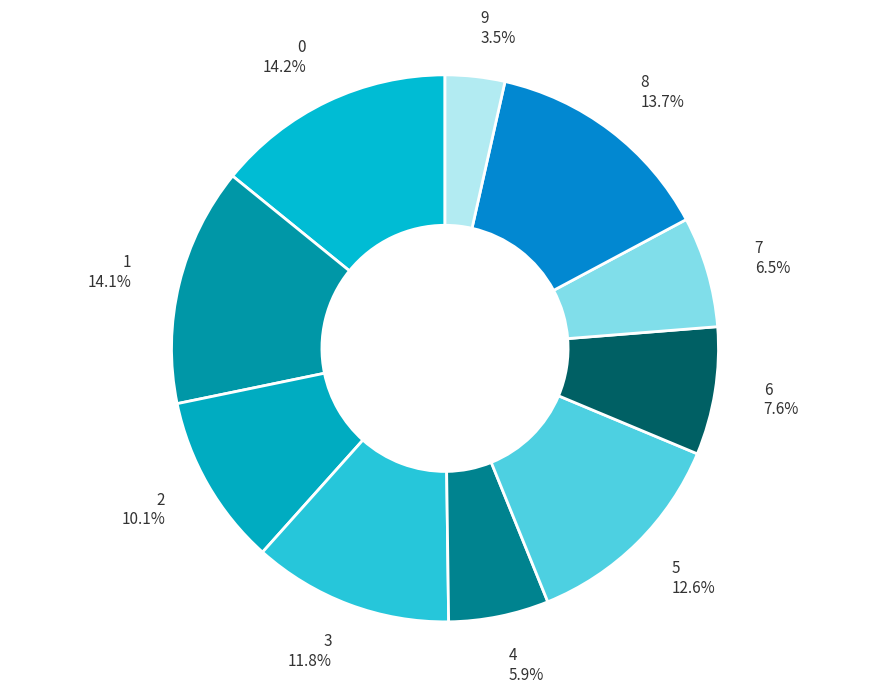

Count the number of slices in the pie.

10